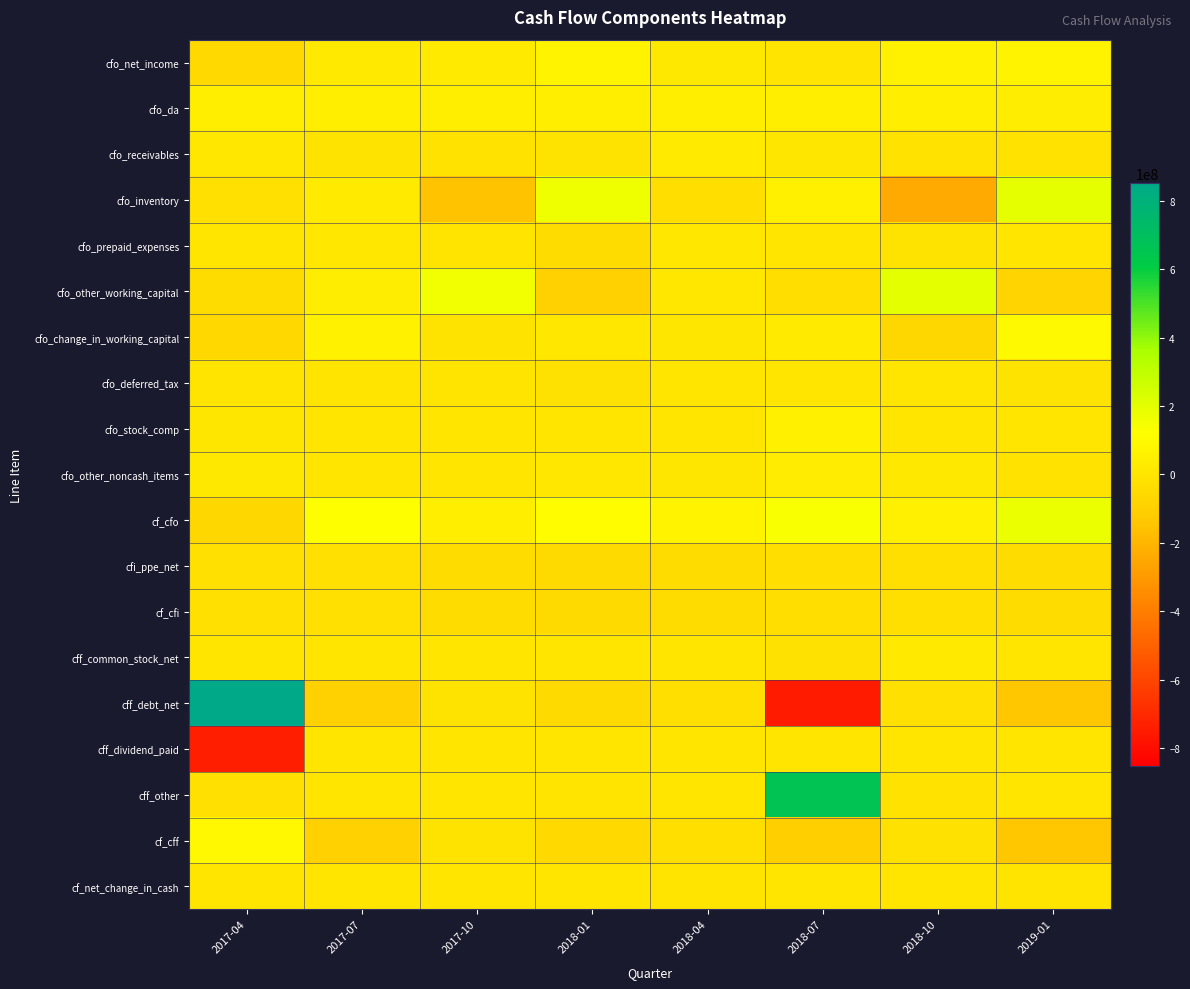

Which series has the widest spread of values?

cff_debt_net